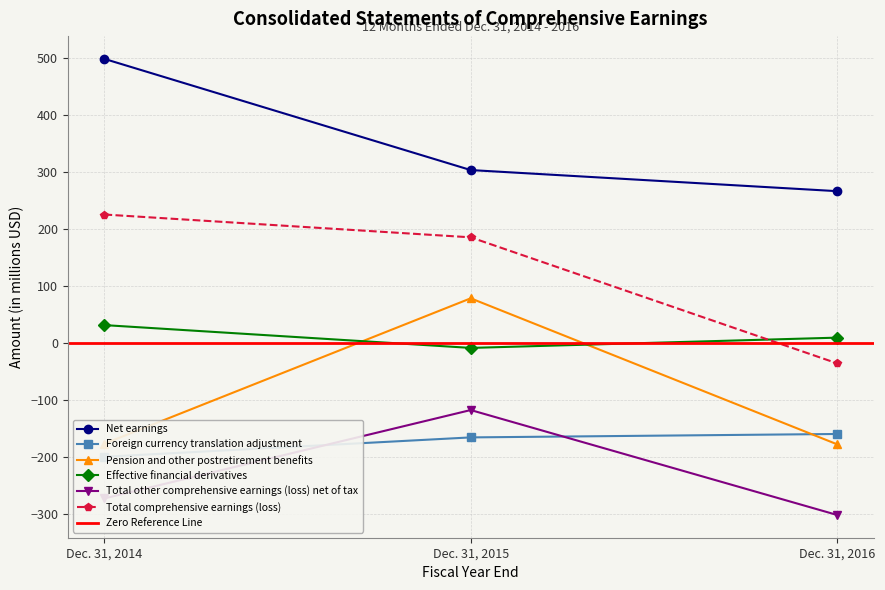

How many lines are shown in the chart?

6